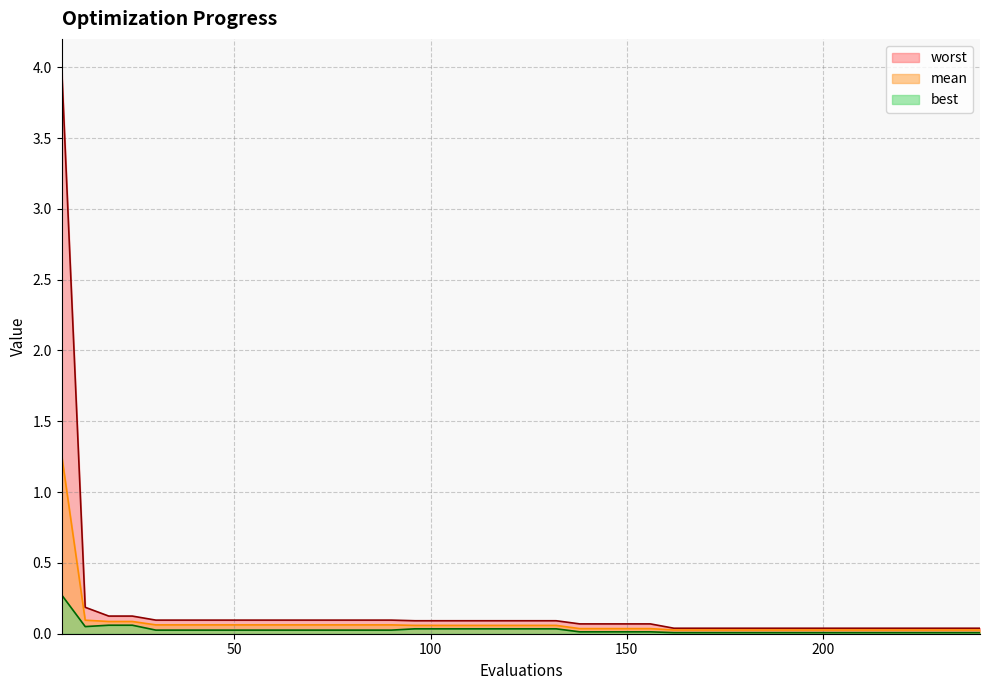

What is the sum of all mean values?

3.1